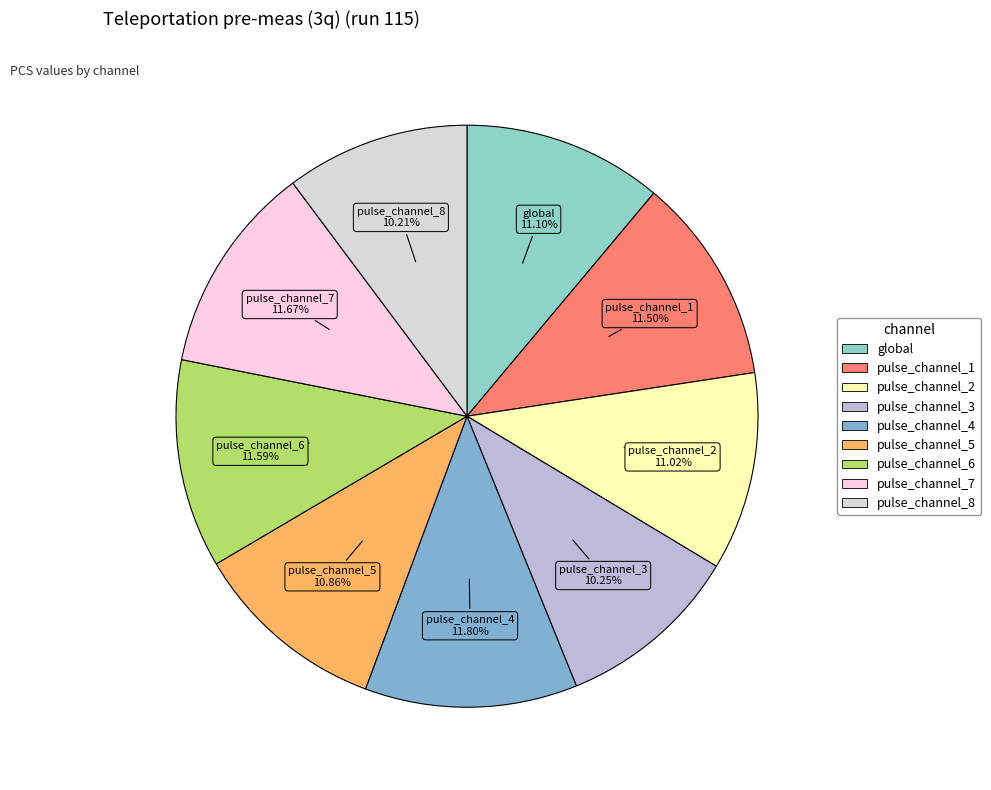

Approximately how many times larger is the value at pulse_channel_1 compared to pulse_channel_2?

1.0